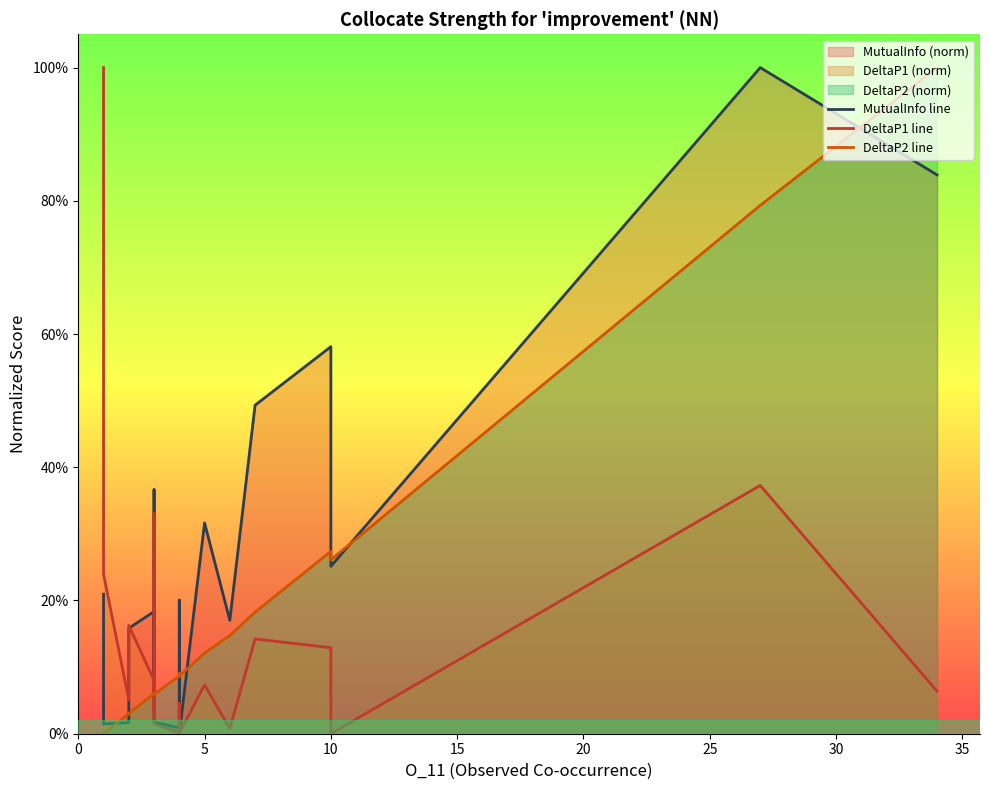

Rank the series by their average value, from lowest to highest.

DeltaP1 line, DeltaP2 line, MutualInfo line